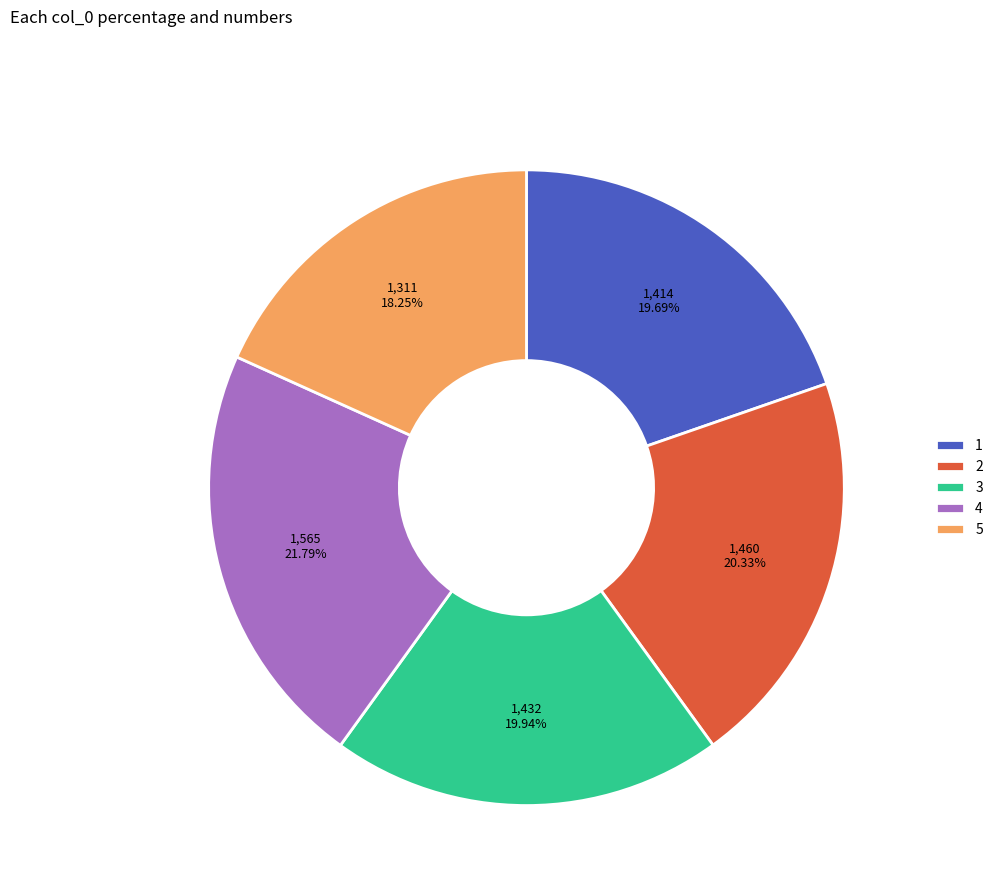

What is the ratio of the value at 1 to the value at 3?

1.0